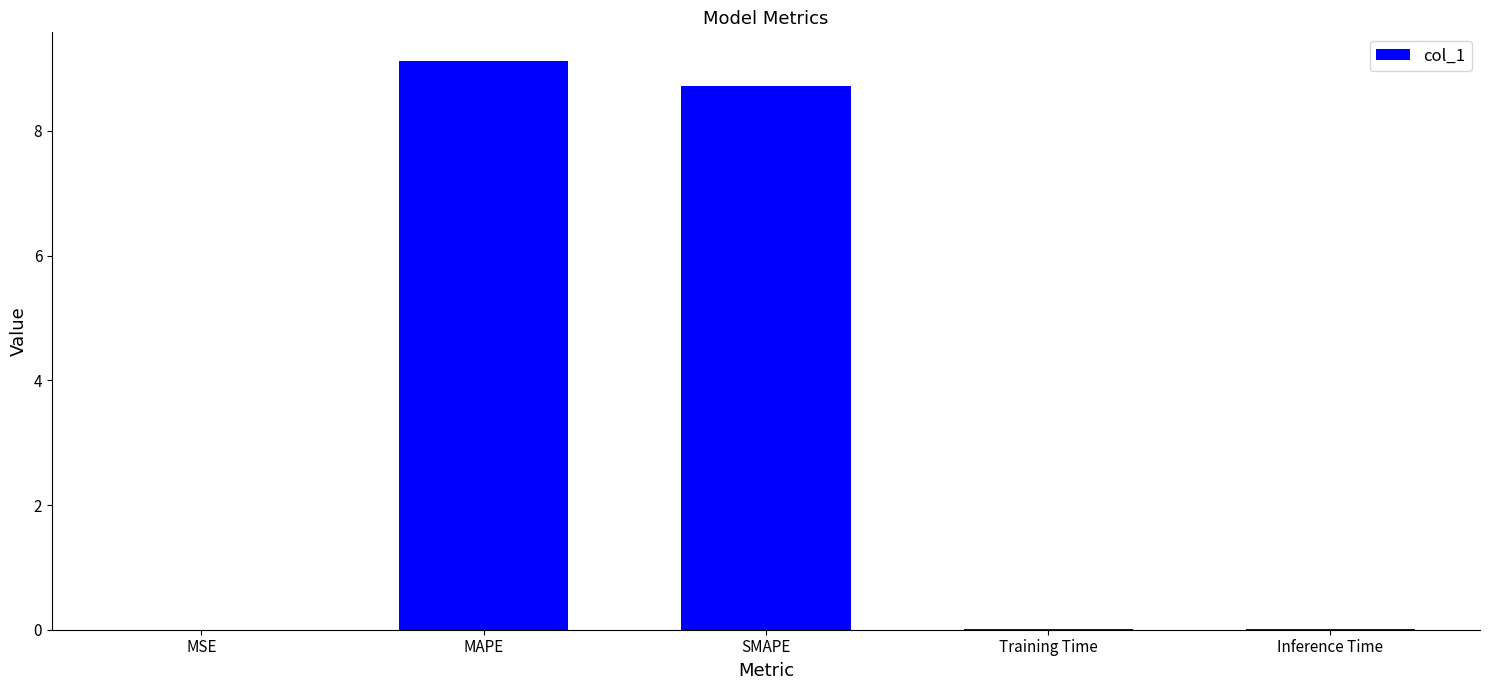

True or false: the data shows 9.1 at MAPE.

True